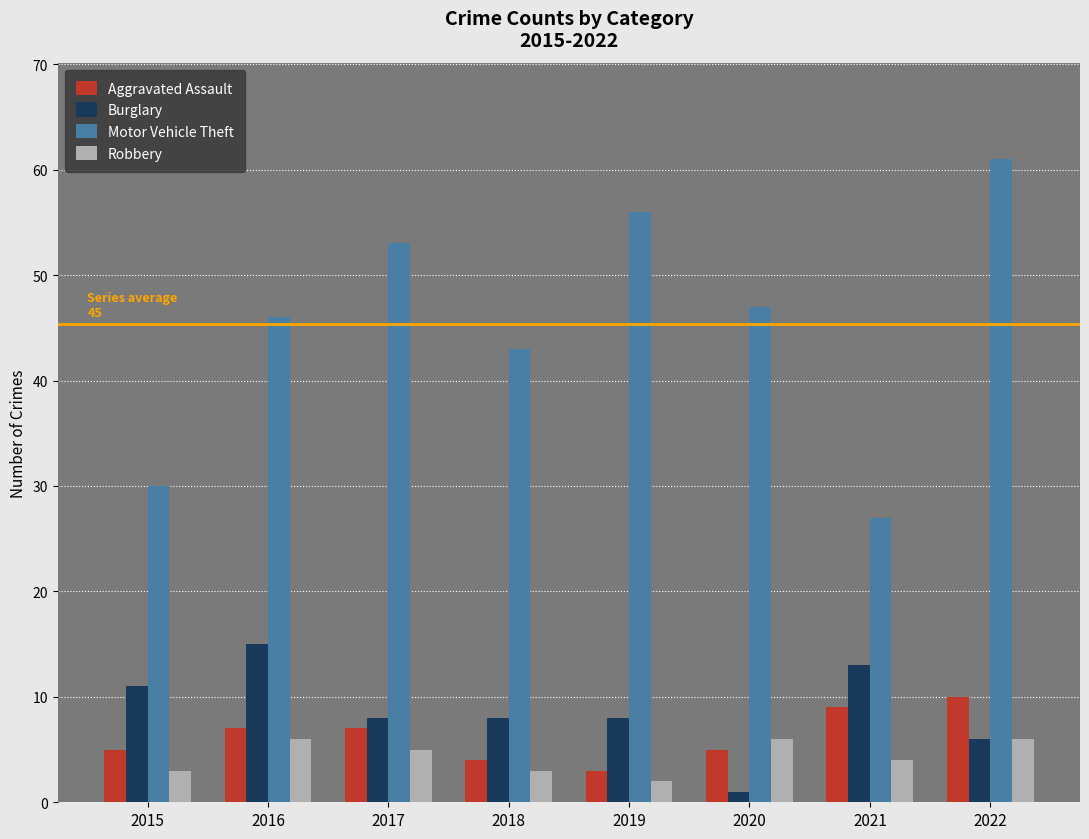

What is the highest value of the Robbery series?

6